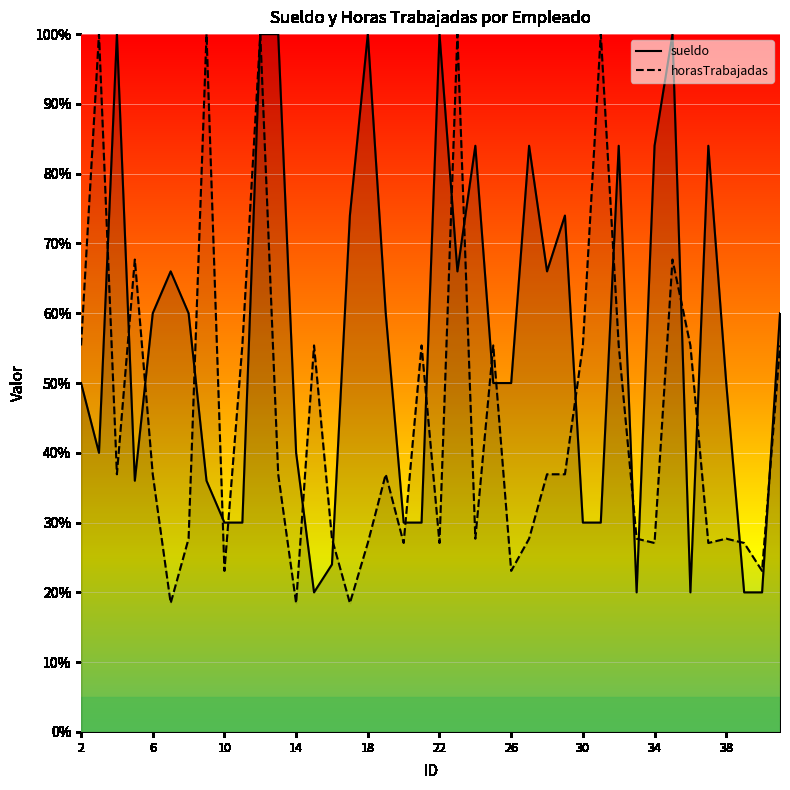

Which series has the widest spread of values?

horasTrabajadas